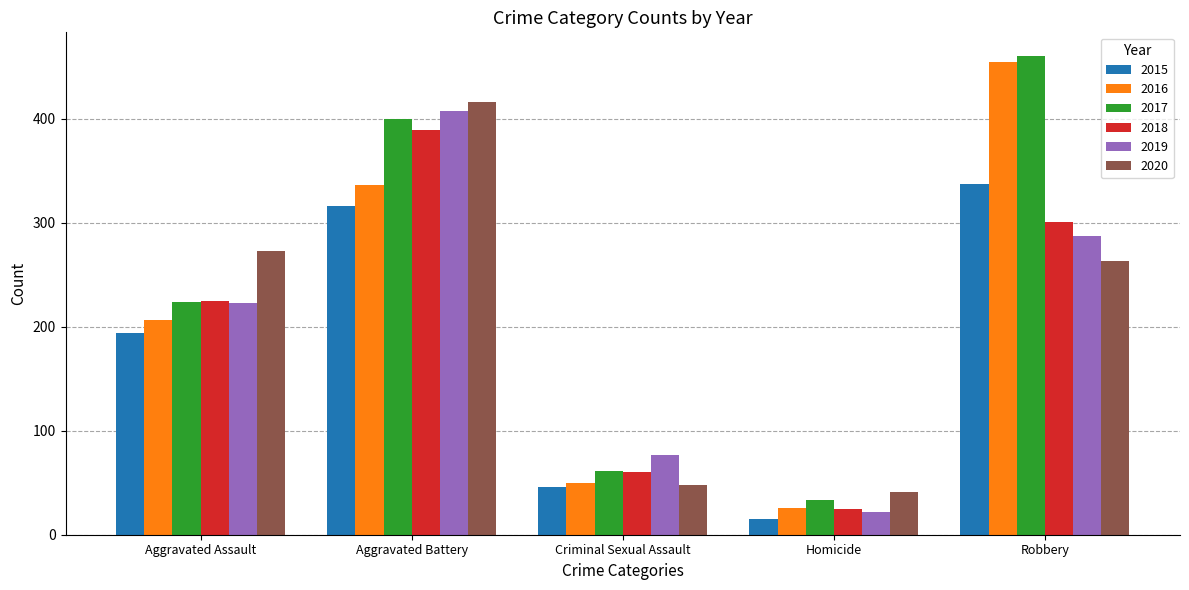

Is the value of 2016 at Criminal Sexual Assault greater than the value of 2018 at Aggravated Assault?

No